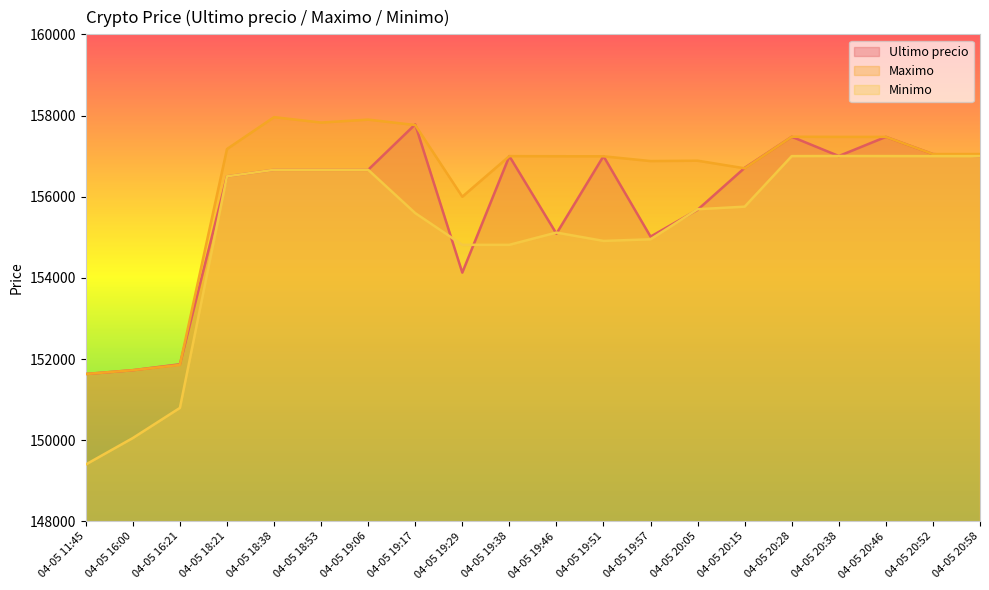

At which label does Ultimo precio reach its minimum?

04-05 11:45